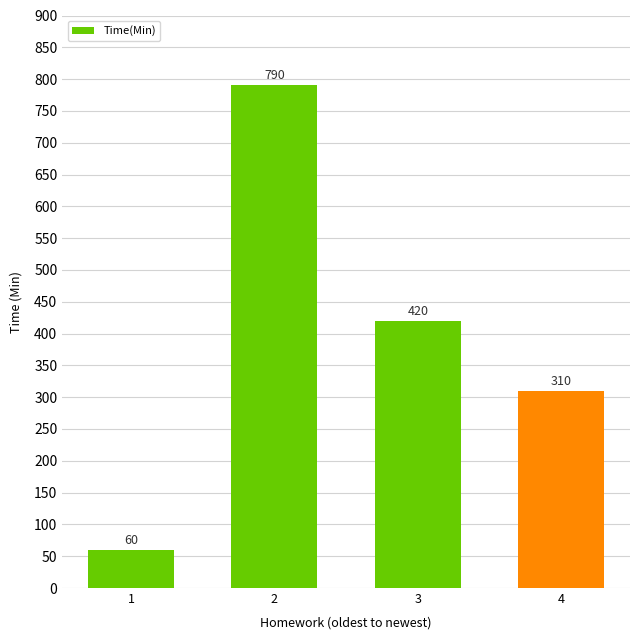

Between 4 and 3, which is larger?

3